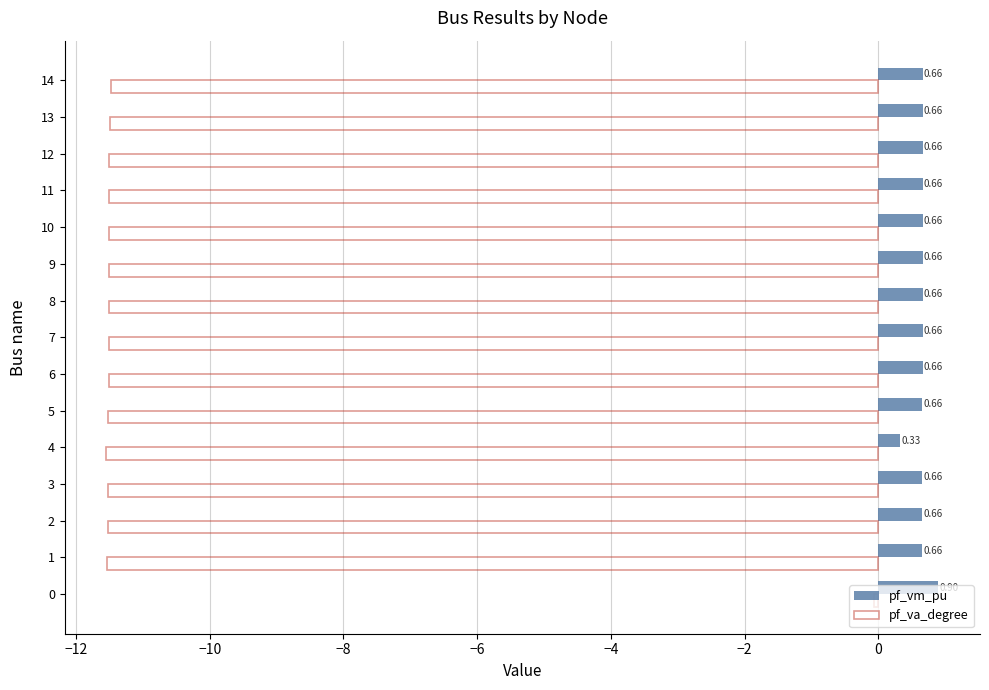

What is the minimum value shown in the chart?

-11.5